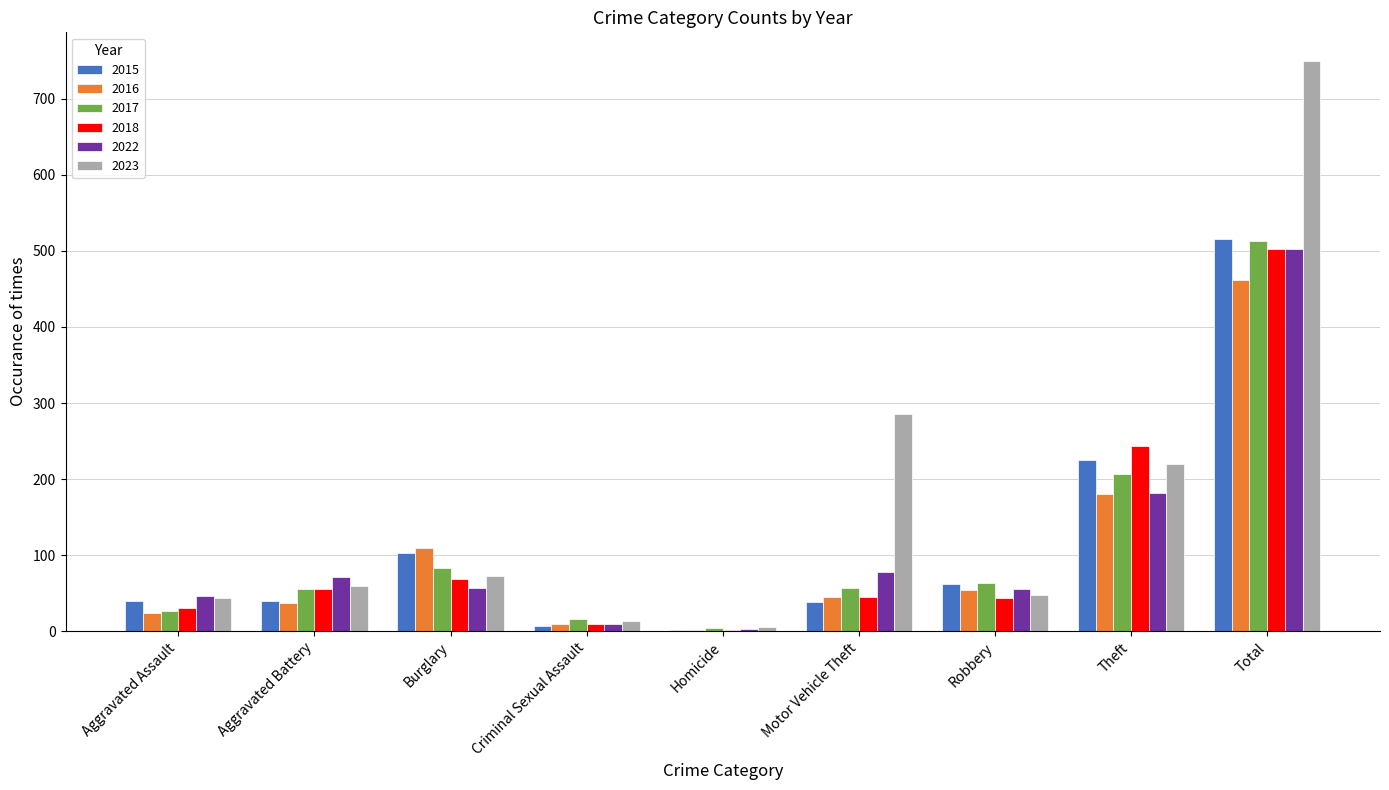

Which series has the largest total across all categories?

2023